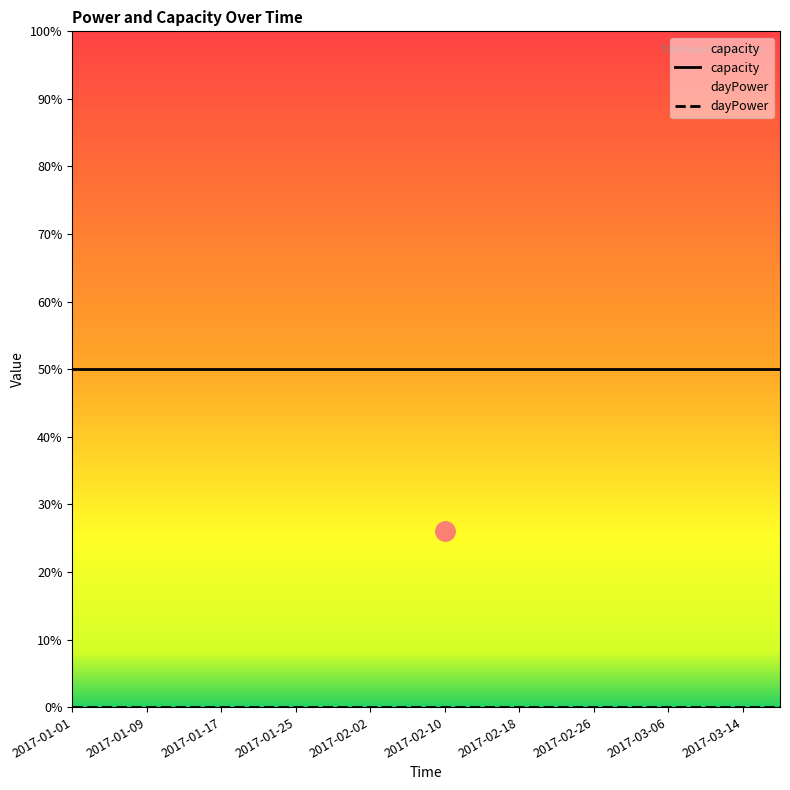

How many lines are shown in the chart?

2